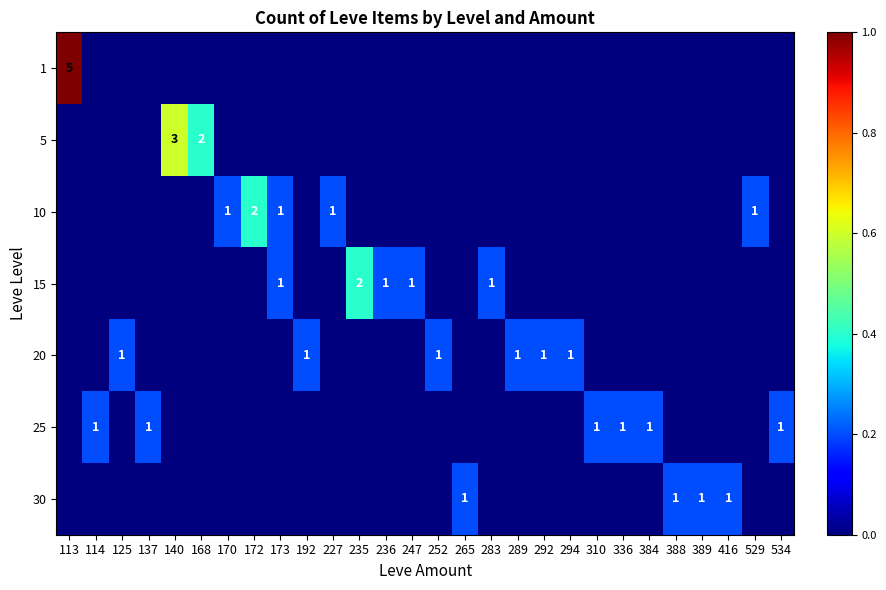

The 15 series shows 0.3 at 265. True or false?

False